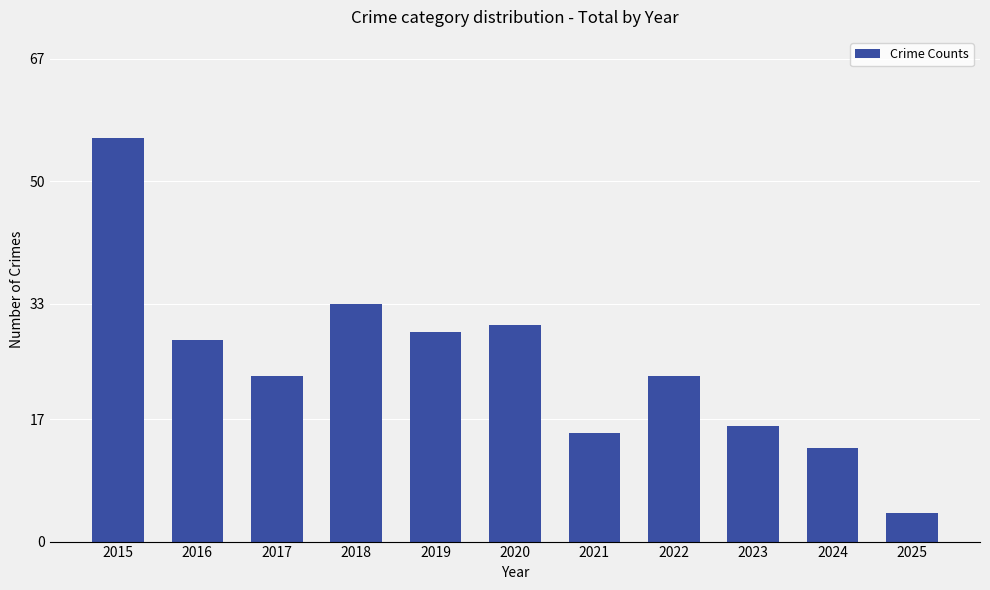

True or false: the data shows 9 at 2021.

False